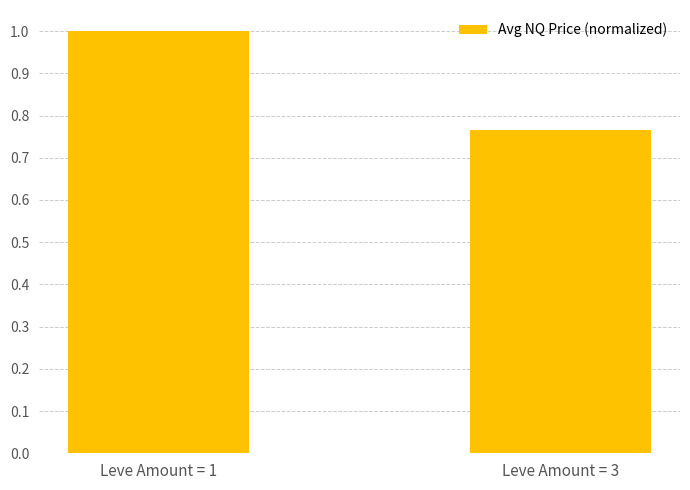

True or false: the data shows 1.6 at Leve Amount = 1.

False